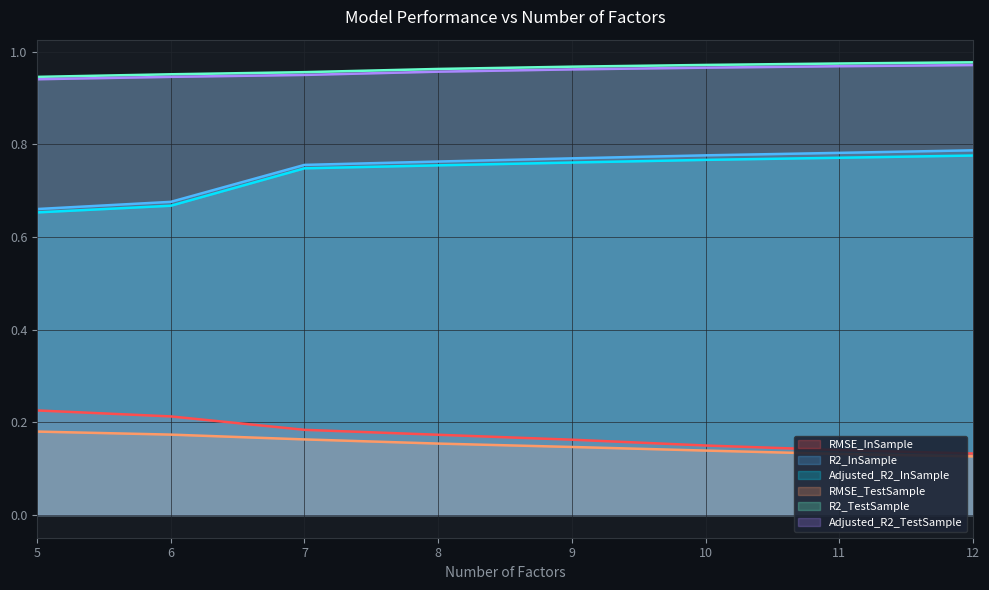

True or false: RMSE_TestSample and Adjusted_R2_InSample cross at least once.

False